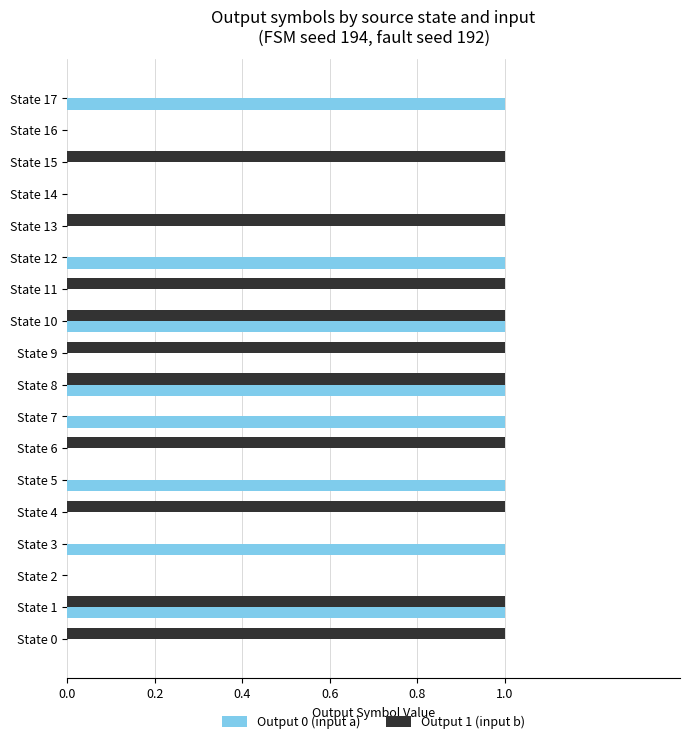

Which series has the largest total across all categories?

Output 1 (input b)